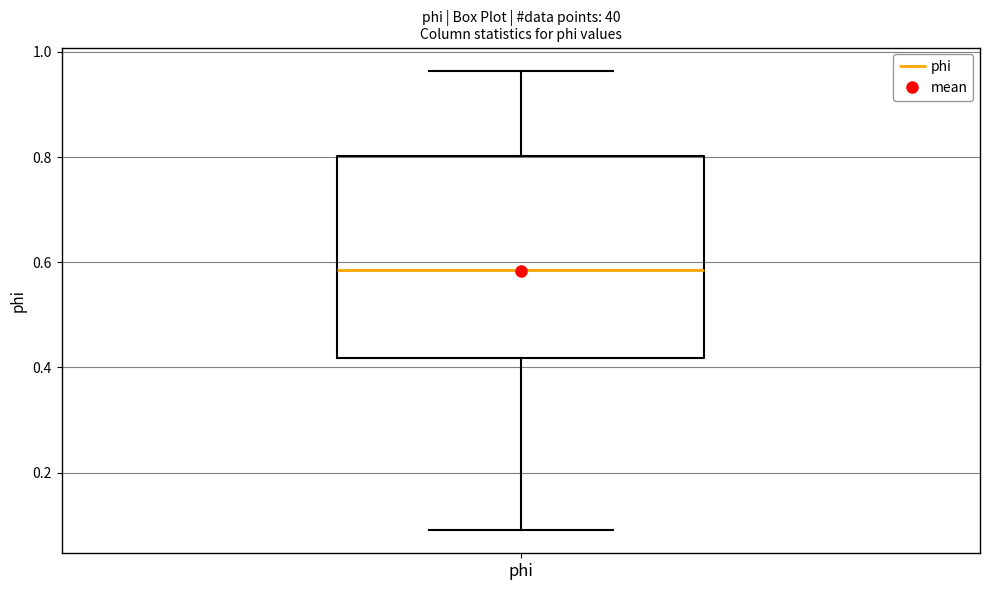

Transcribe this box plot: give where the median line is, the range the box spans, and where the two whiskers end, as read against the y-axis. The values are not printed on the chart, so give them approximately, as read against the axis.

median 0.58, box 0.42 to 0.80, whiskers 0.10 to 0.96